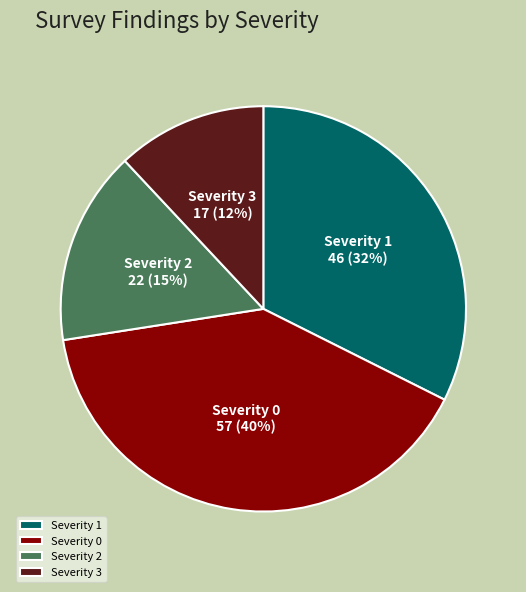

Count the number of slices in the pie.

4